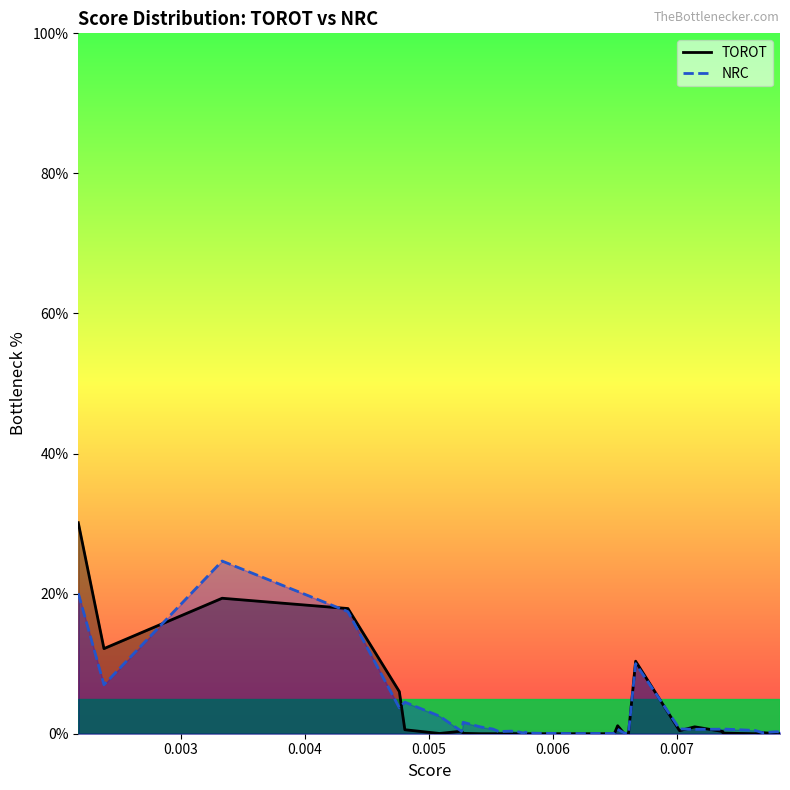

Which series has the largest range (max minus min)?

TOROT